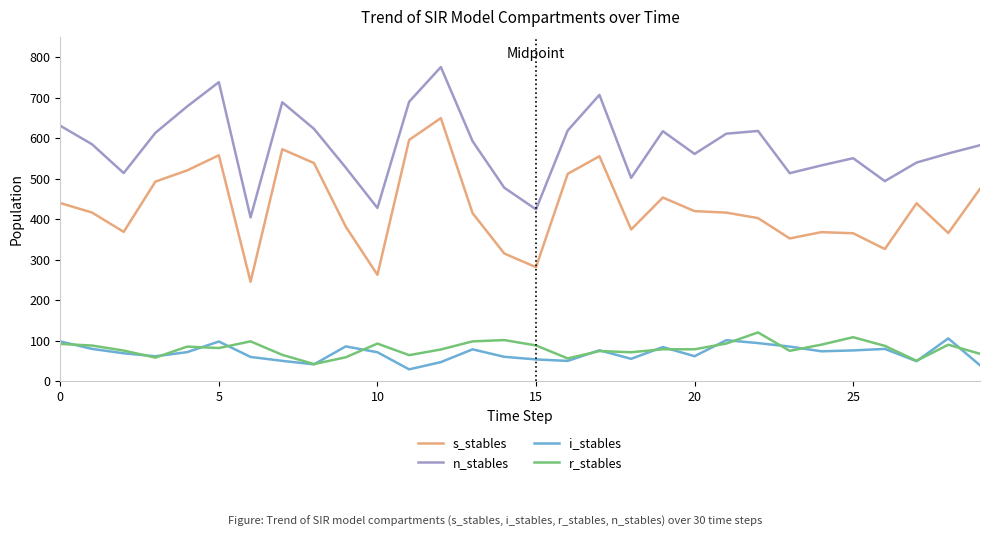

What is the average value of the r_stables series?

80.7